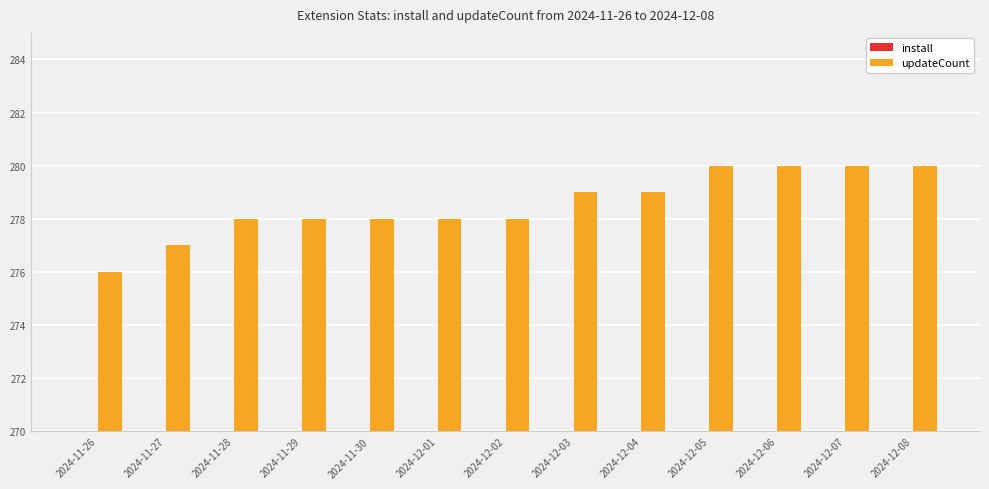

What is the difference between the install values at 2024-12-04 and 2024-11-30?

9